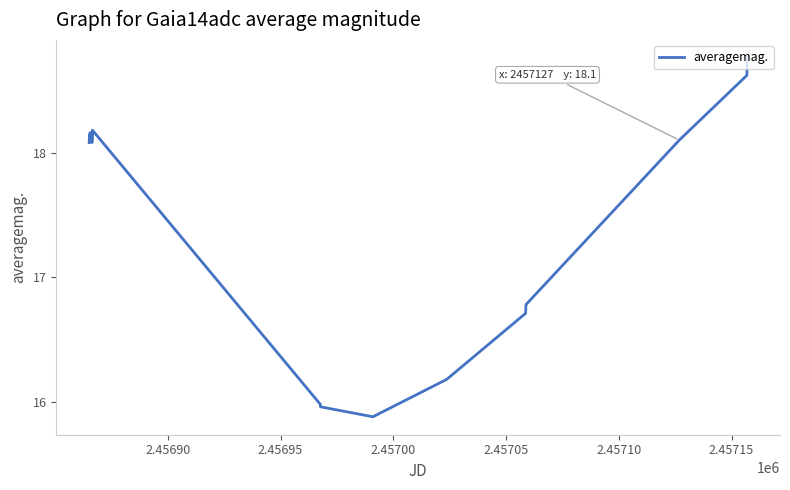

What is the difference between the maximum and minimum values?

2.9